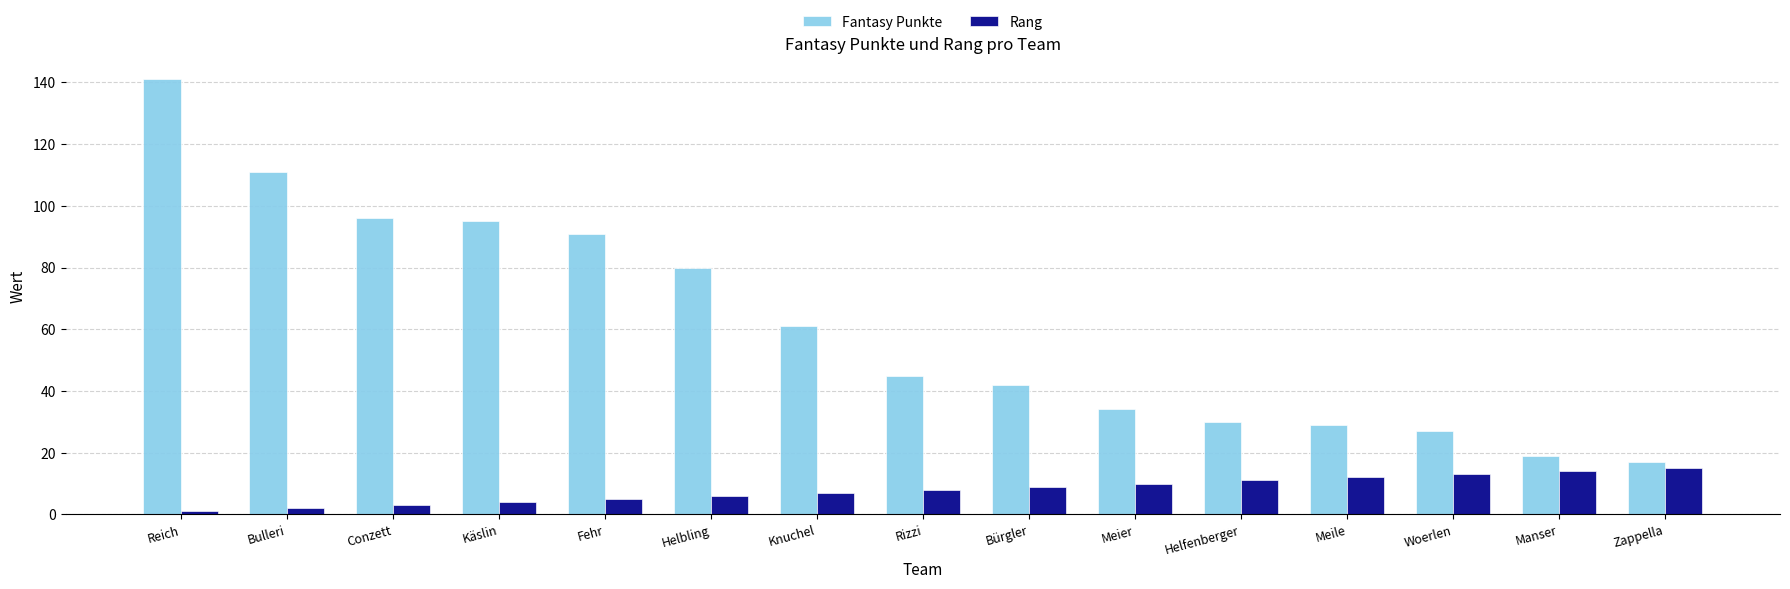

The value of Fantasy Punkte at Zappella is 4. True or false?

False